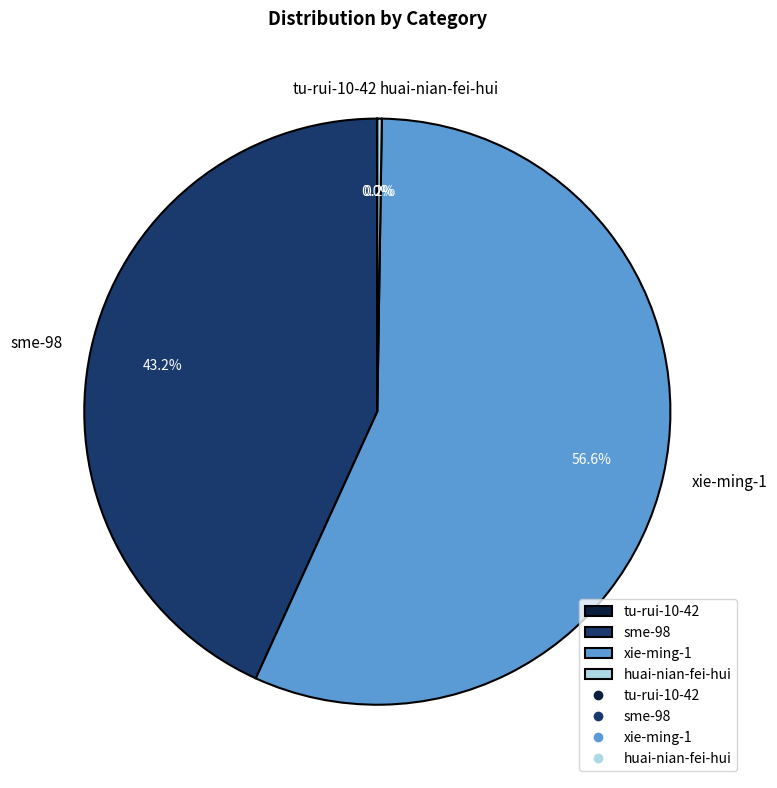

Is sme-98 the majority of the pie?

No